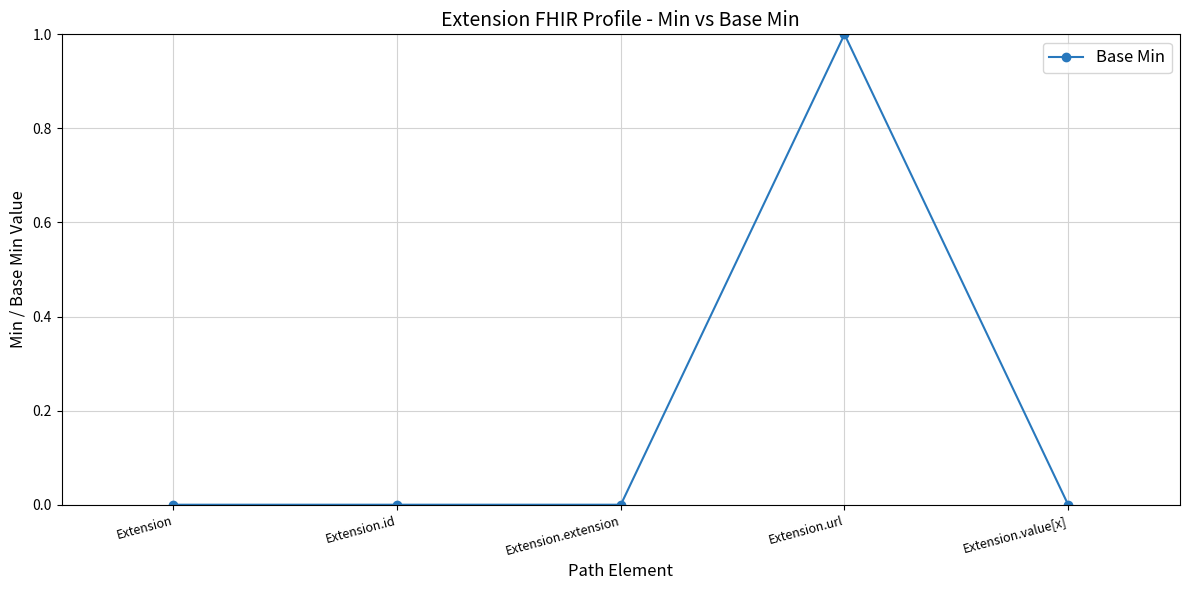

True or false: the data has more than 0 interior local peaks.

True